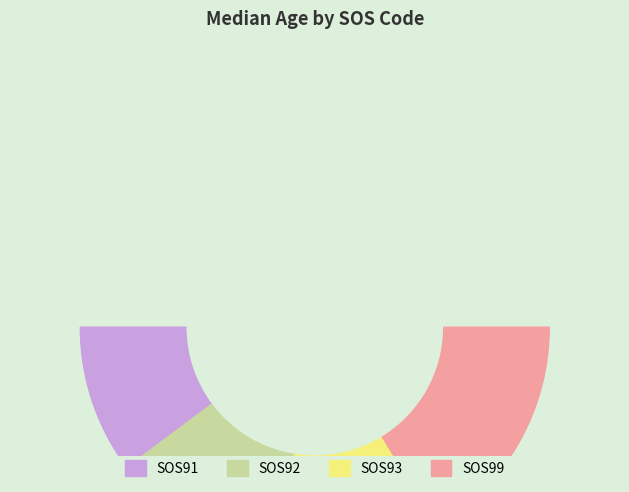

Combined, what portion of the pie is SOS99 and SOS91?

52.9%